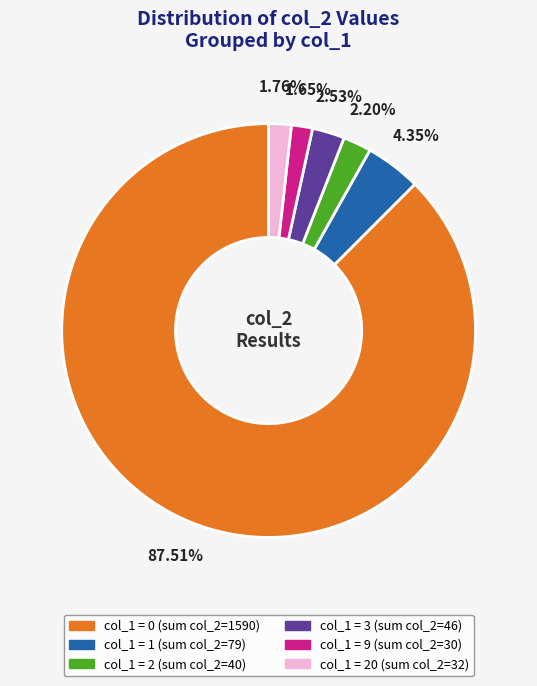

Is there a majority slice in this chart?

Yes